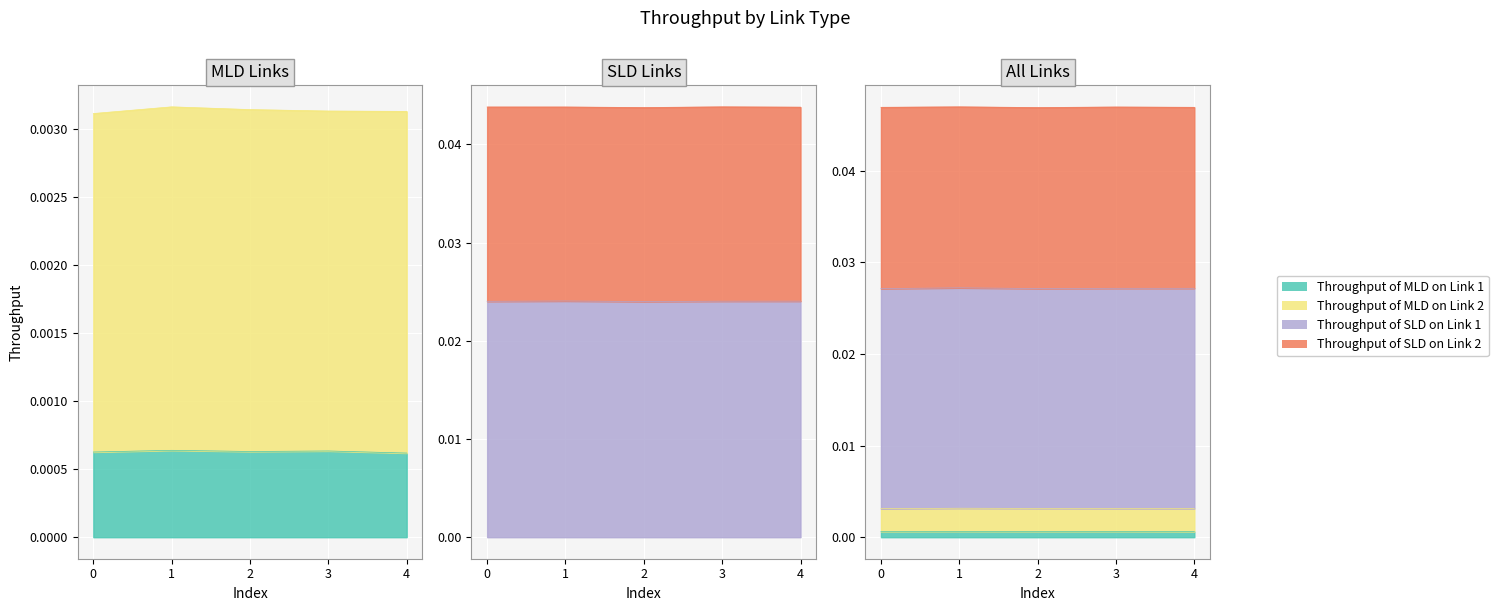

How many Throughput of MLD on Link 1 values are between 0 and 1?

5